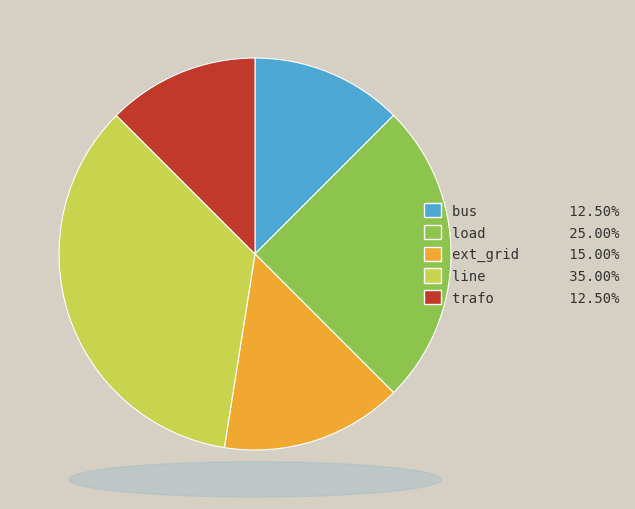

Which has a higher value, bus or load?

load